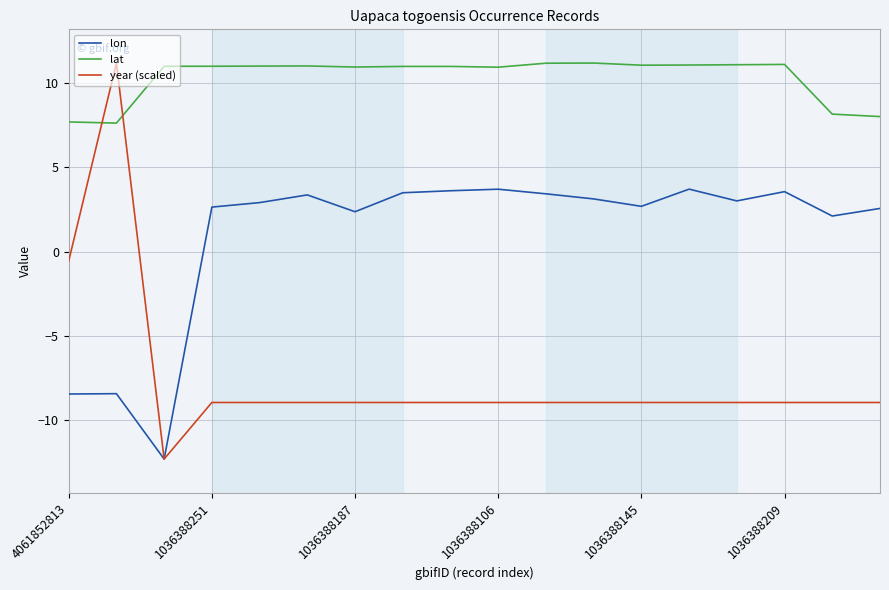

After their last crossing, which series has the higher values: lat or year (scaled)?

lat